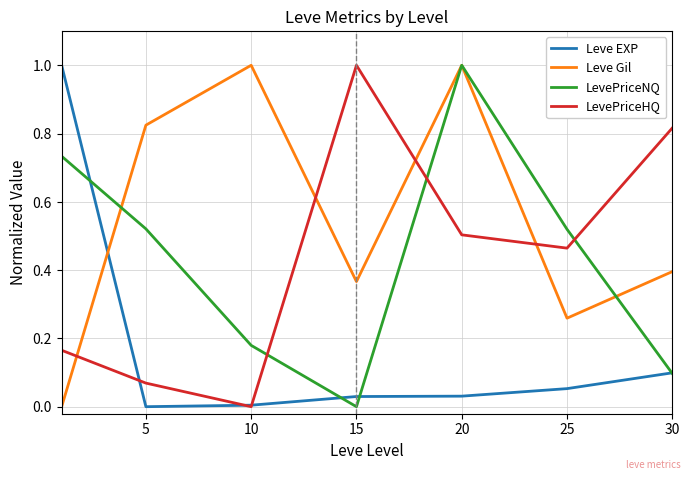

What are all the series names shown in the legend?

Leve EXP, Leve Gil, LevePriceNQ, LevePriceHQ